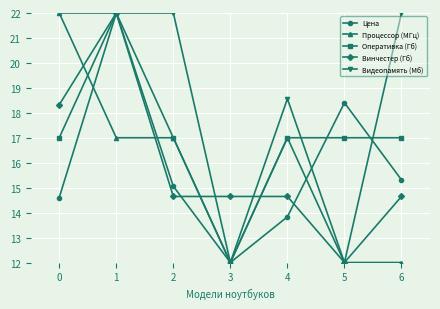

Reading left to right, list all the values displayed in this chart.

Цена: 14.6	22.0	15.1	12.0	13.8	18.4	15.3
Процессор (МГц): 22.0	17.0	17.0	12.0	17.0	12.0	12.0
Оперативка (Гб): 17.0	22.0	17.0	12.0	17.0	17.0	17.0
Винчестер (Гб): 18.3	22.0	14.6	14.6	14.6	12.0	14.6
Видеопамять (Мб): 22.0	22.0	22.0	12.0	18.6	12.0	22.0